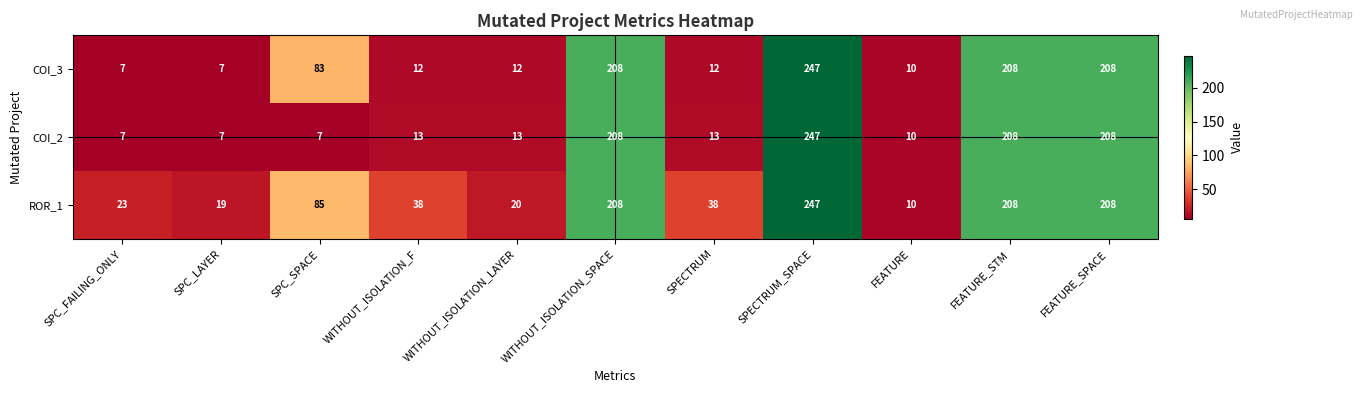

Is it true that COI_2 equals 10 at FEATURE?

True